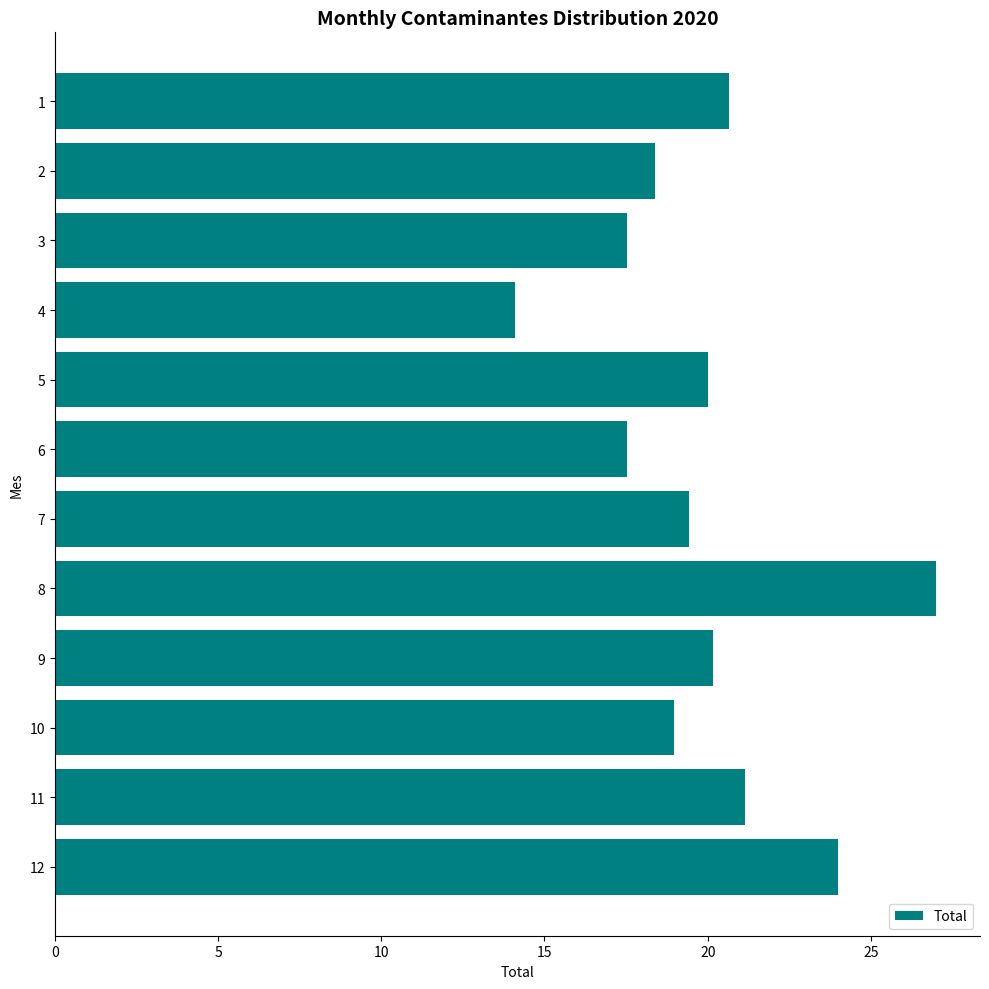

How many data points are less than 20?

6